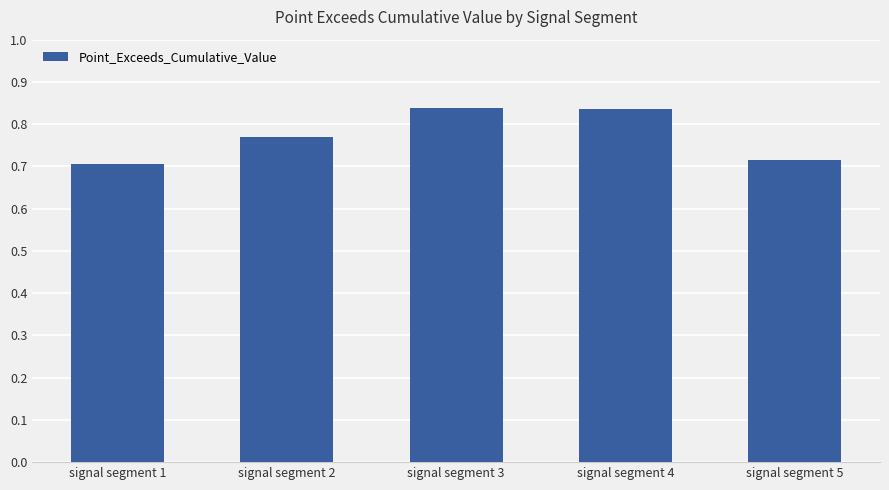

True or false: the data shows 1.2 at signal segment 3.

False